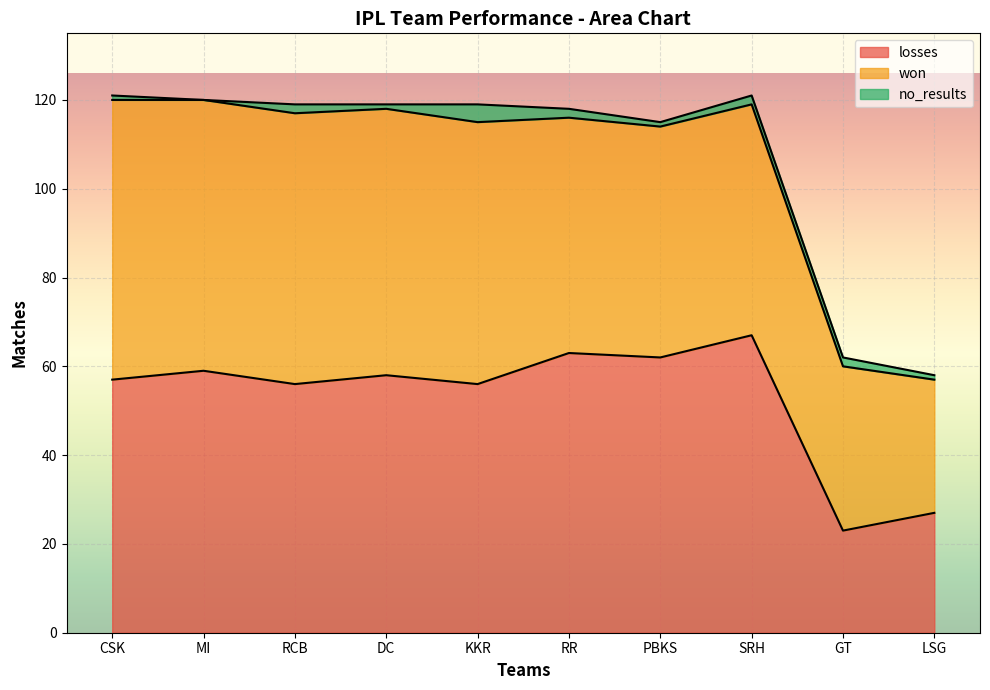

Is it true that no_results equals 2 at RCB?

True